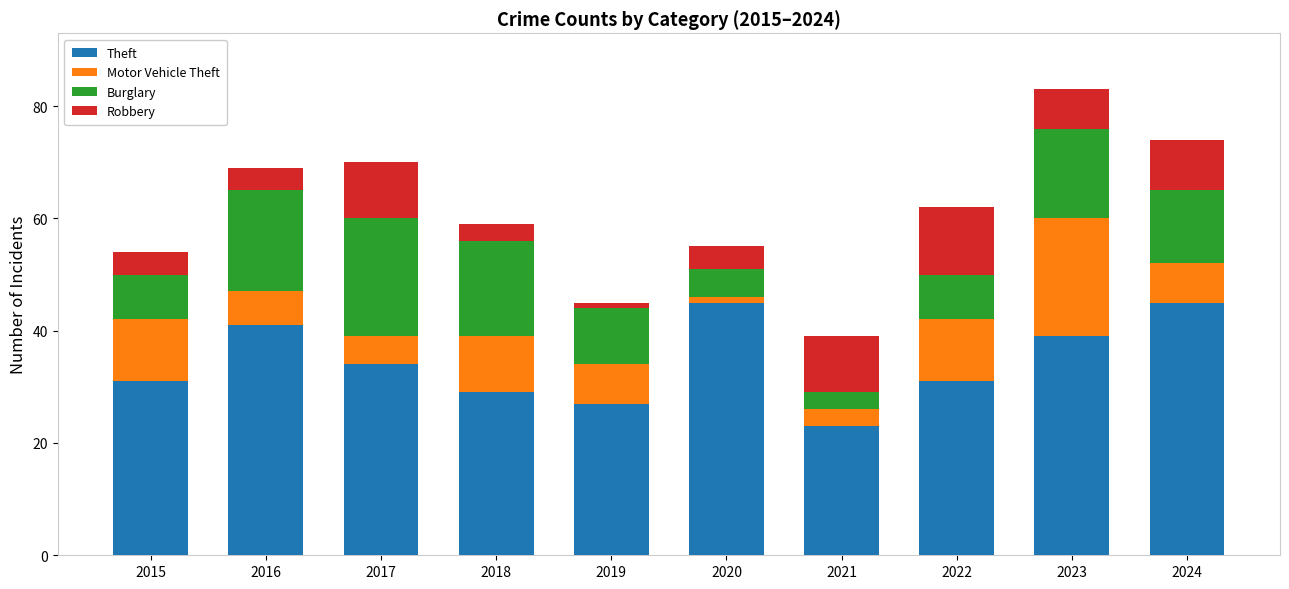

Is it true that Theft equals 18 at 2018?

False